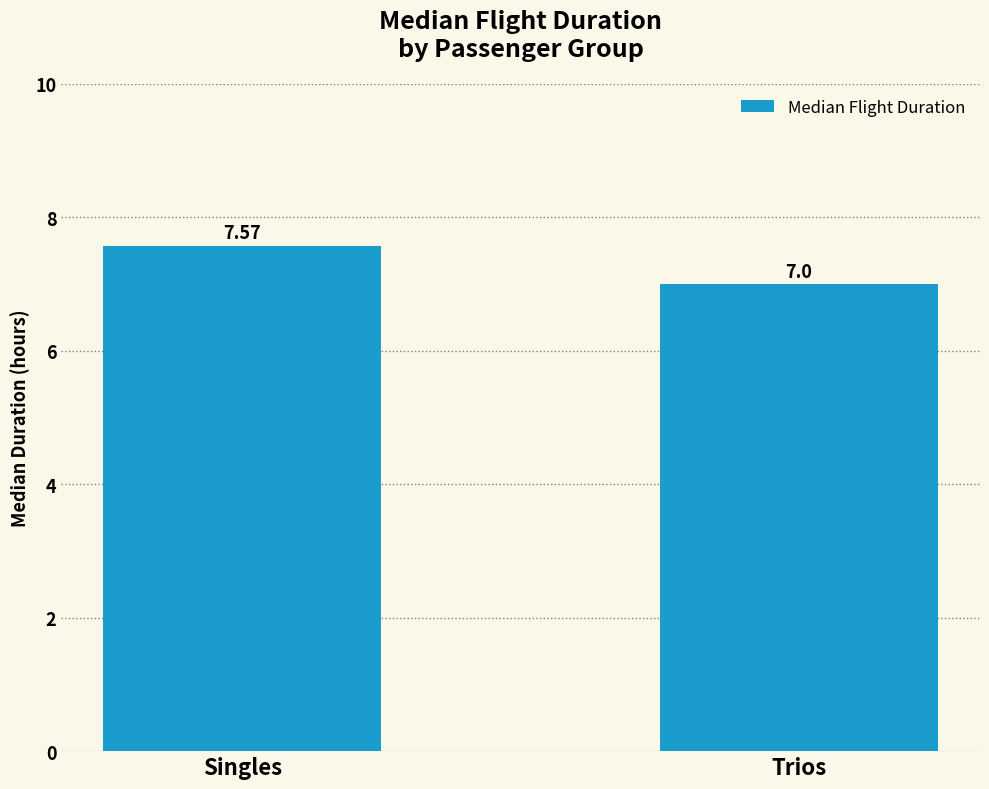

List the labels in order of value, largest first.

Singles, Trios